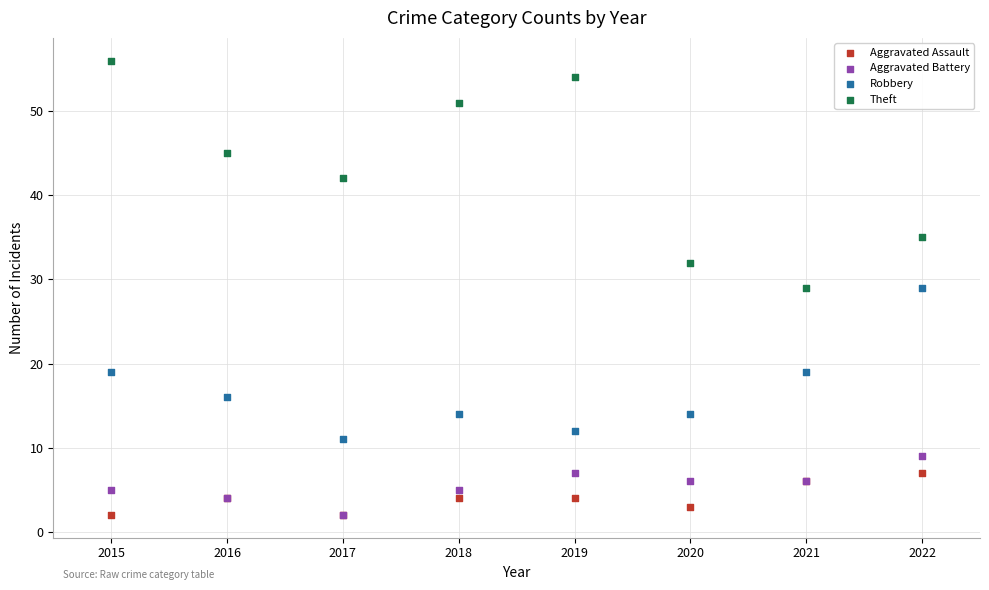

Which series has the widest spread of Y values?

Theft